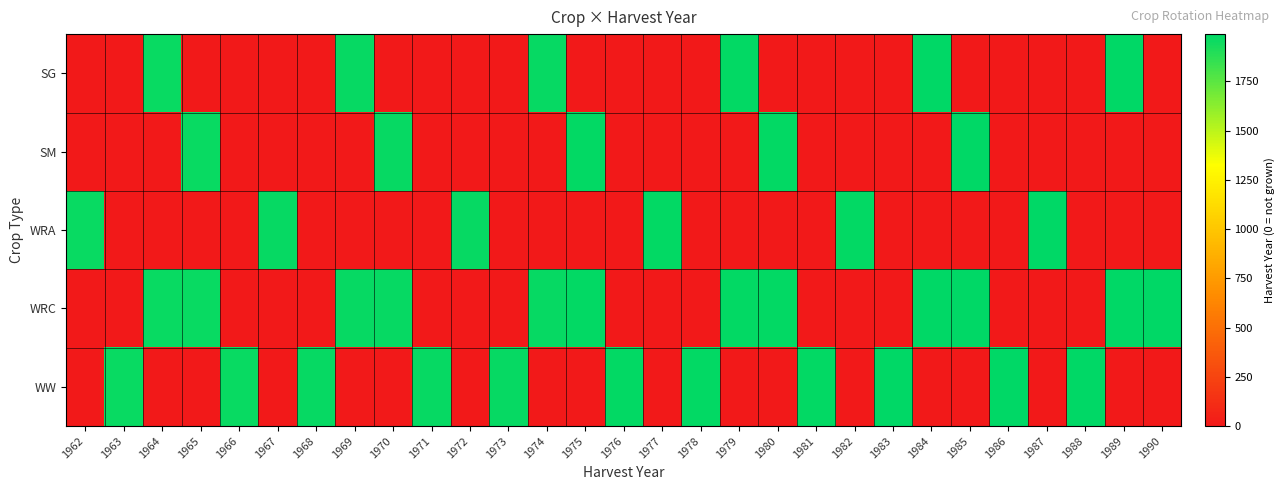

Reading left to right, transcribe all the data shown in this chart.

SG: 1962=0	1963=0	1964=1964	1965=0	1966=0	1967=0	1968=0	1969=1969	1970=0	1971=0	1972=0	1973=0	1974=1974	1975=0	1976=0	1977=0	1978=0	1979=1979	1980=0	1981=0	1982=0	1983=0	1984=1984	1985=0	1986=0	1987=0	1988=0	1989=1989	1990=0
SM: 1962=0	1963=0	1964=0	1965=1965	1966=0	1967=0	1968=0	1969=0	1970=1970	1971=0	1972=0	1973=0	1974=0	1975=1975	1976=0	1977=0	1978=0	1979=0	1980=1980	1981=0	1982=0	1983=0	1984=0	1985=1985	1986=0	1987=0	1988=0	1989=0	1990=0
WRA: 1962=1962	1963=0	1964=0	1965=0	1966=0	1967=1967	1968=0	1969=0	1970=0	1971=0	1972=1972	1973=0	1974=0	1975=0	1976=0	1977=1977	1978=0	1979=0	1980=0	1981=0	1982=1982	1983=0	1984=0	1985=0	1986=0	1987=1987	1988=0	1989=0	1990=0
WRC: 1962=0	1963=0	1964=1964	1965=1965	1966=0	1967=0	1968=0	1969=1969	1970=1970	1971=0	1972=0	1973=0	1974=1974	1975=1975	1976=0	1977=0	1978=0	1979=1979	1980=1980	1981=0	1982=0	1983=0	1984=1984	1985=1985	1986=0	1987=0	1988=0	1989=1989	1990=1990
WW: 1962=0	1963=1963	1964=0	1965=0	1966=1966	1967=0	1968=1968	1969=0	1970=0	1971=1971	1972=0	1973=1973	1974=0	1975=0	1976=1976	1977=0	1978=1978	1979=0	1980=0	1981=1981	1982=0	1983=1983	1984=0	1985=0	1986=1986	1987=0	1988=1988	1989=0	1990=0